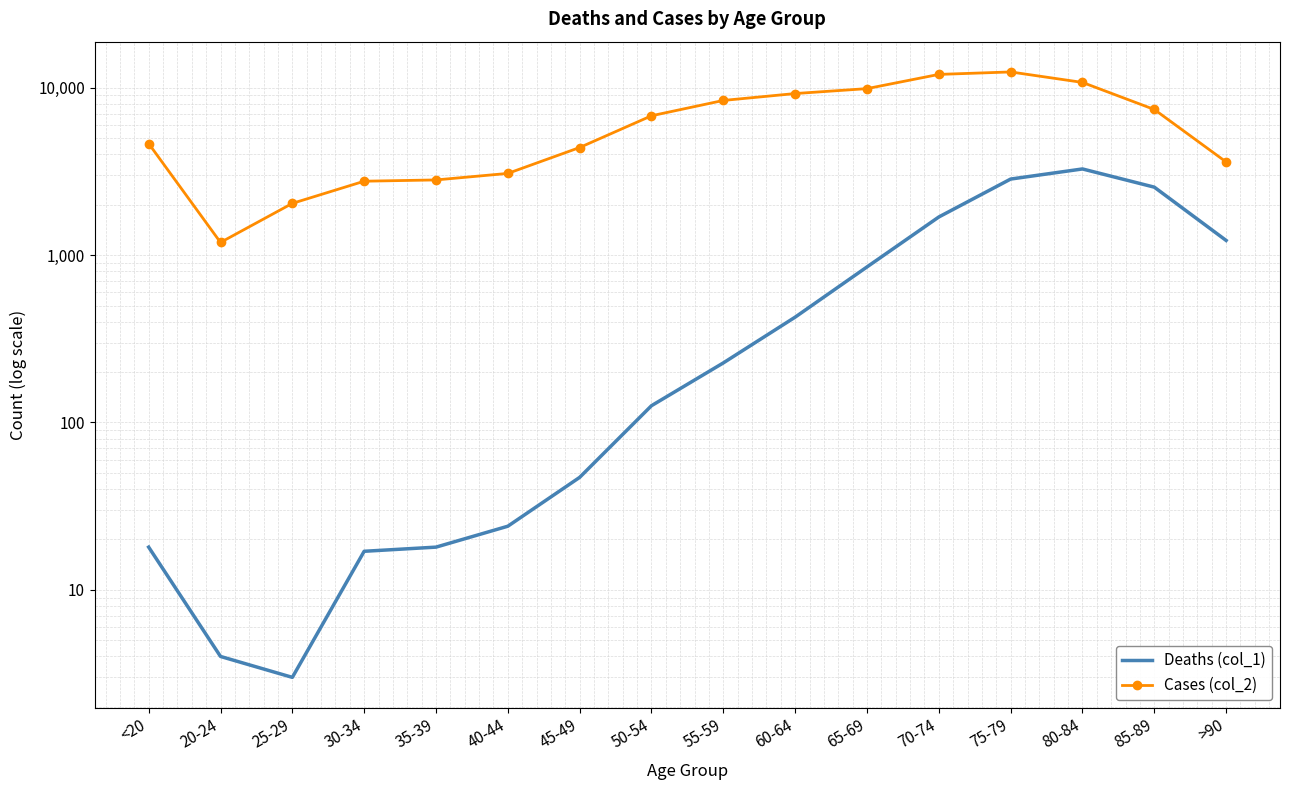

At how many categories does at least one series exceed 9145?

5